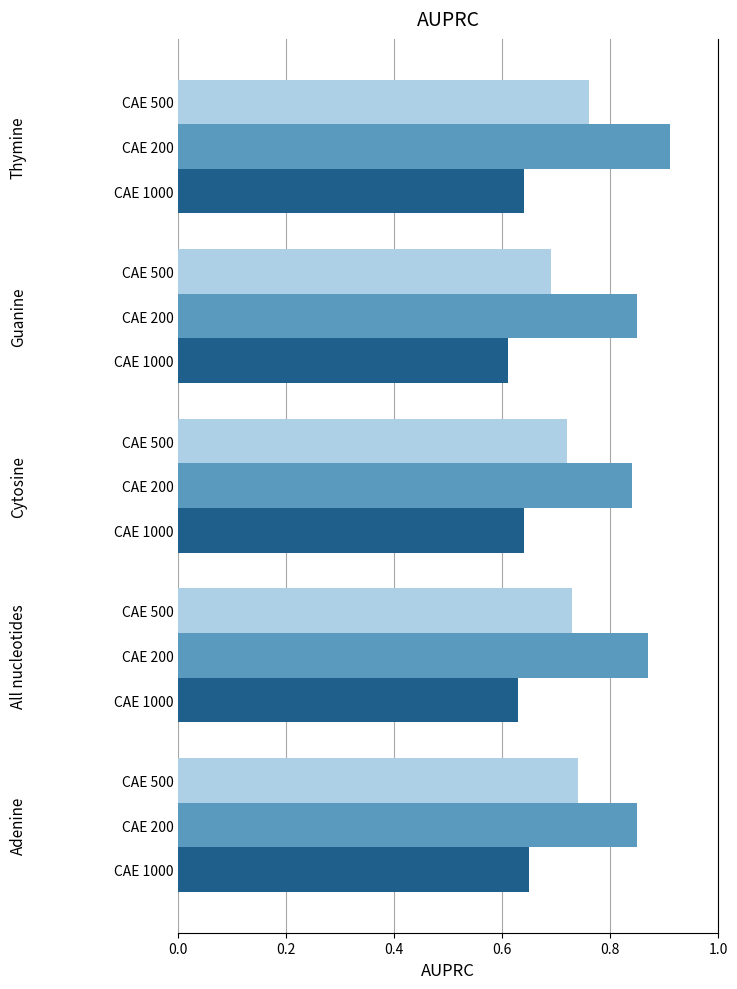

Count the number of categories in the chart.

5